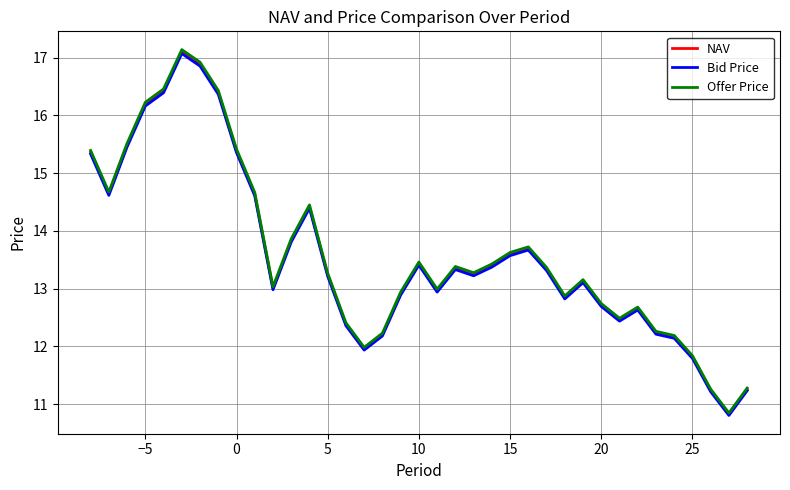

What is the maximum value shown in the chart?

17.1